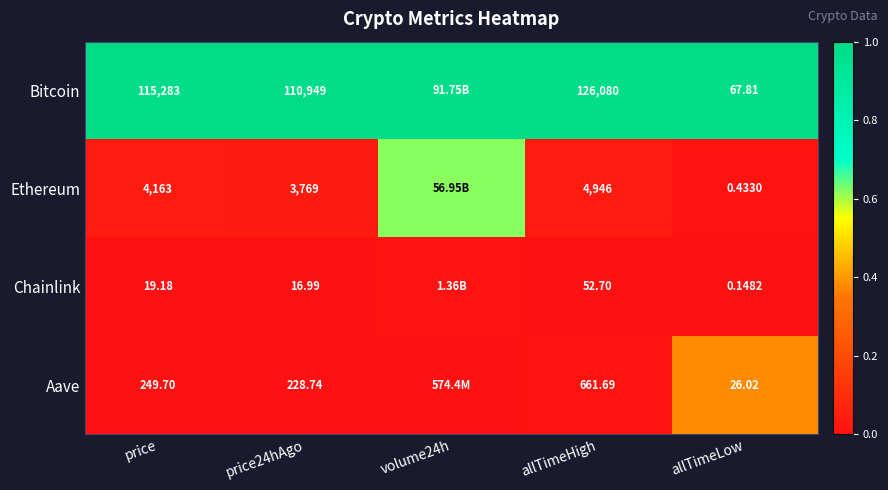

Between price and allTimeLow, which series saw the biggest shift?

Bitcoin